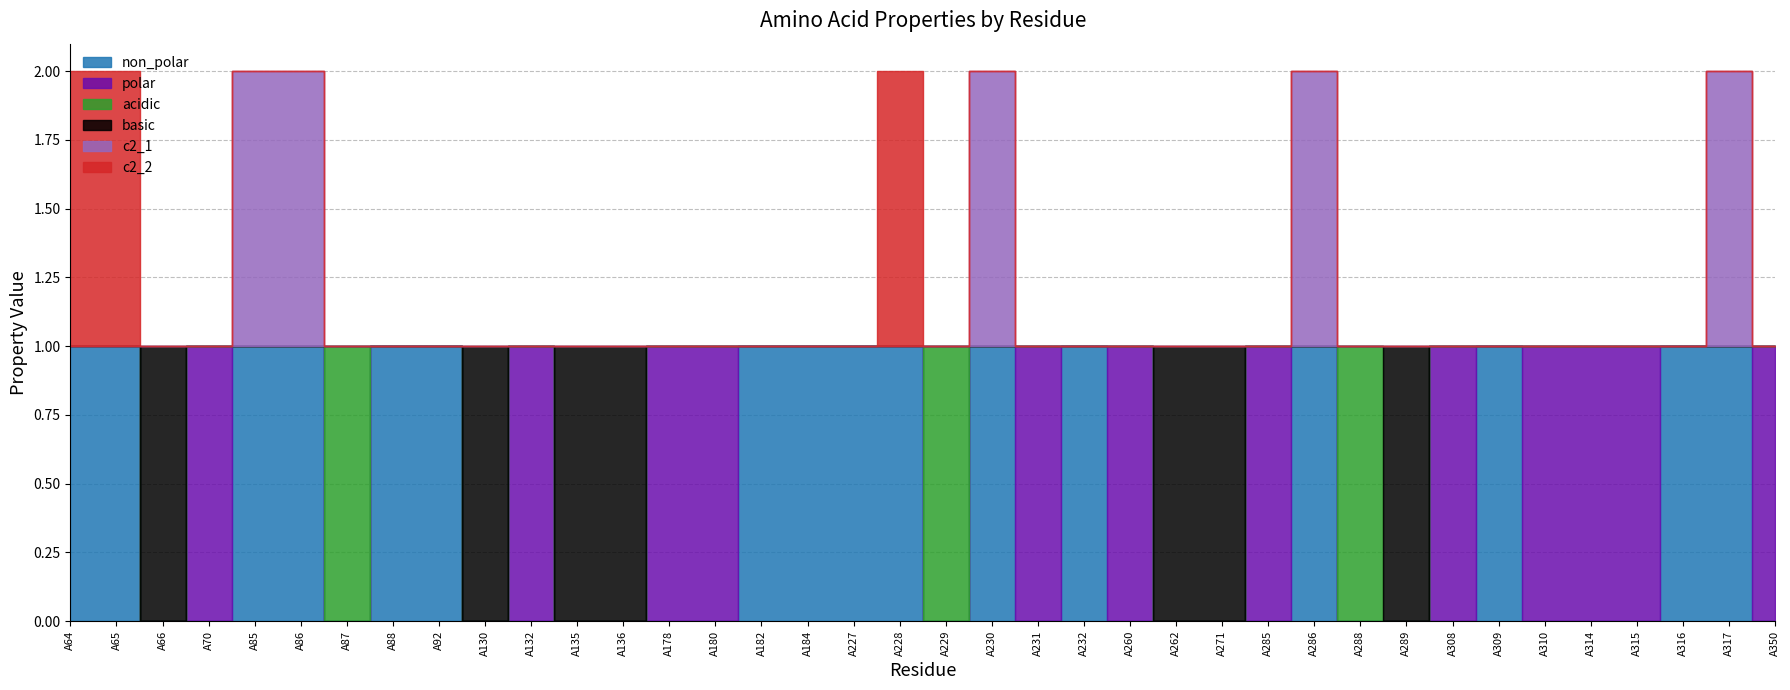

Where is the first local maximum for c2_1?

A230